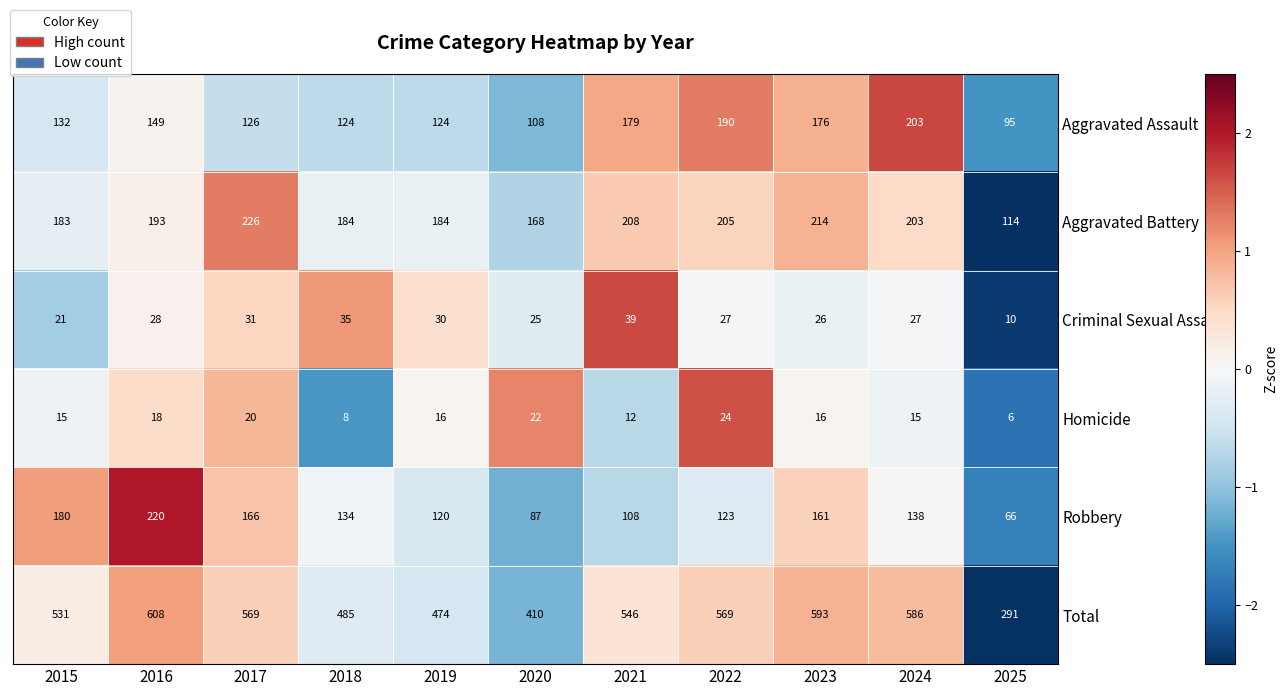

How many data points does each series have?

11